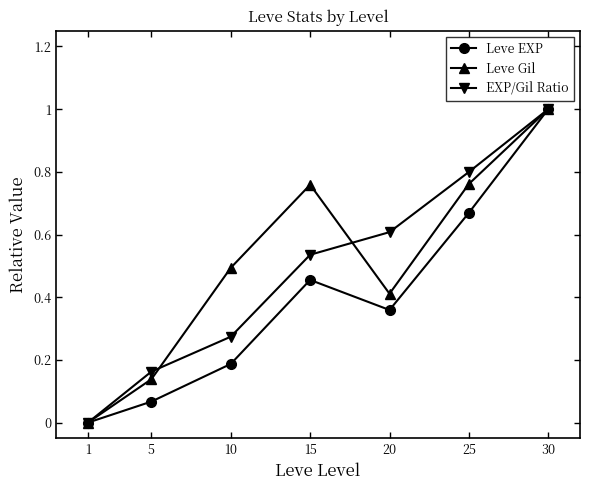

Which series changed the most between 5 and 15?

Leve Gil